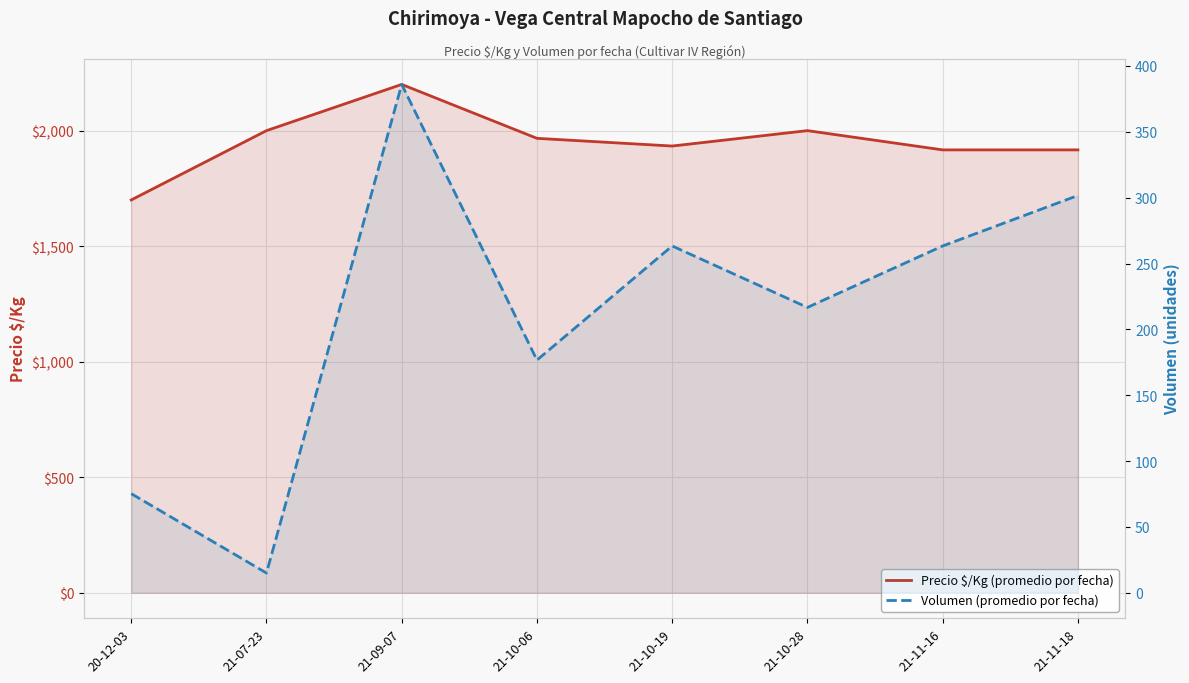

What is the spread (max minus min) of values at 21-10-28?

1783.3